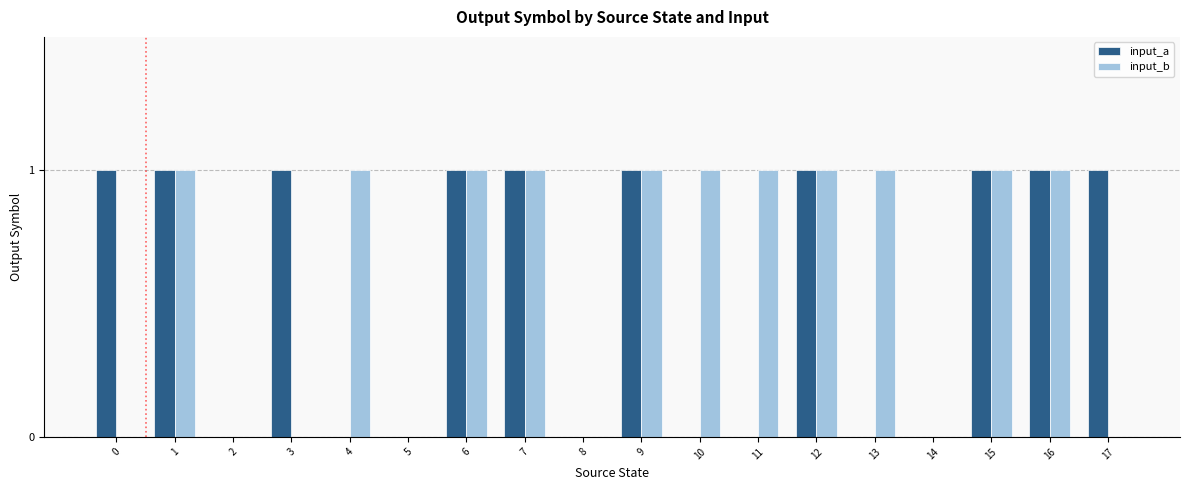

True or false: input_a has a value of 1 at 5.

False